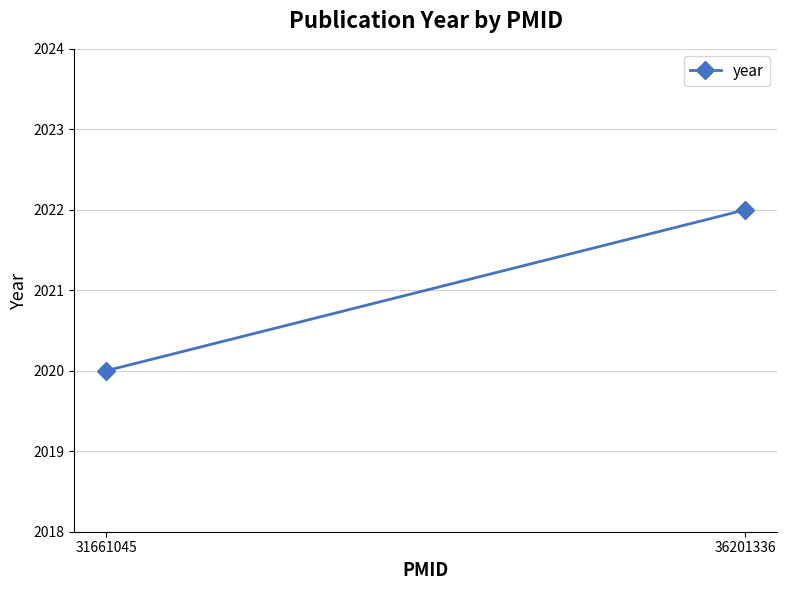

Reading left to right, extract all data points from this chart.

31661045=2020	36201336=2022